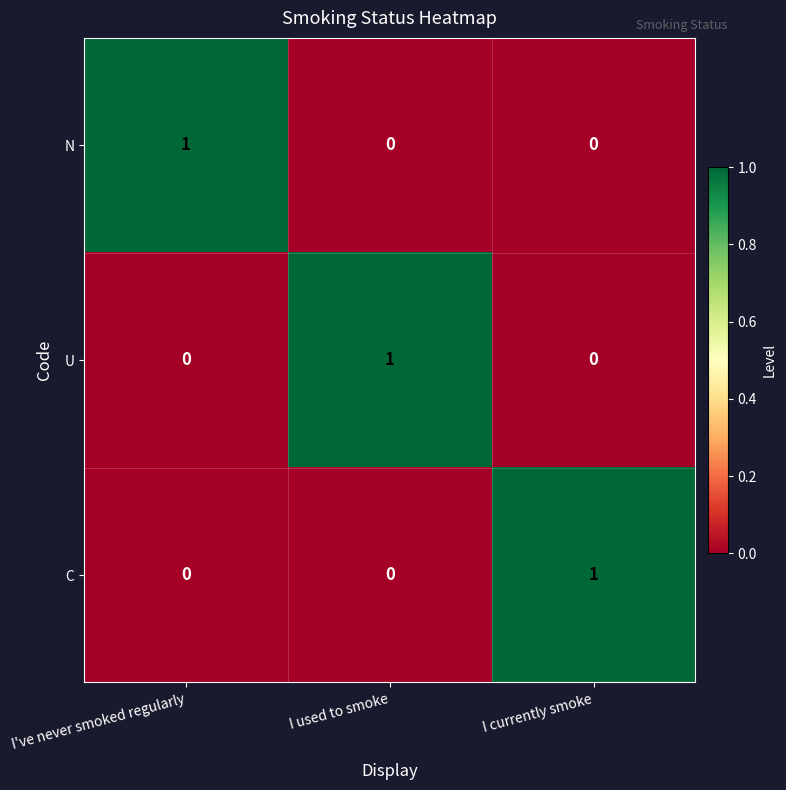

Which category has the highest value in the C series?

I currently smoke